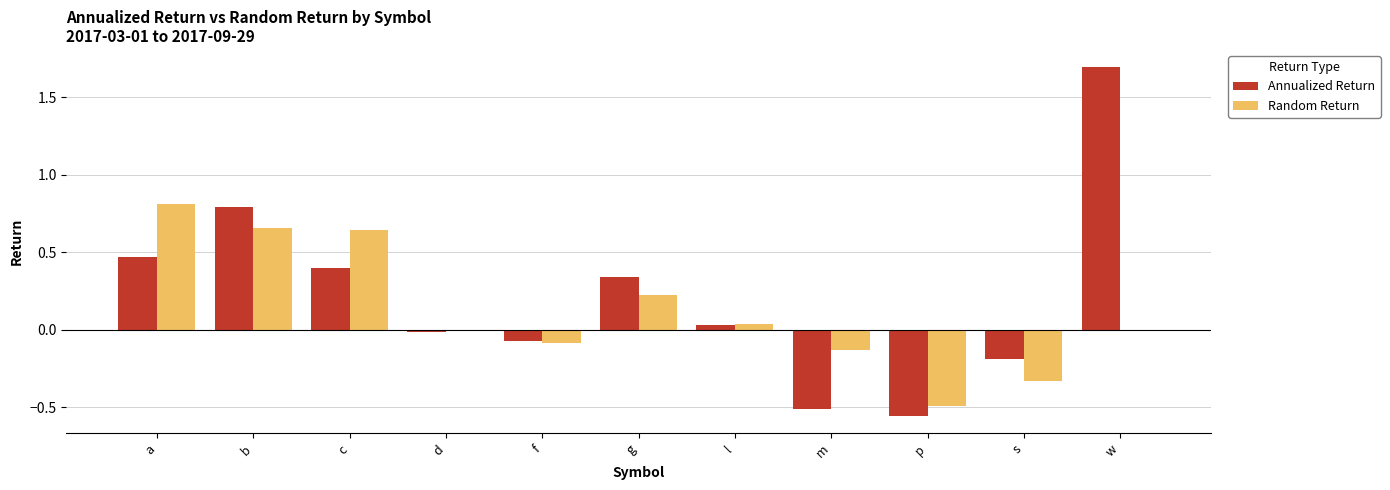

Count the number of categories in the chart.

11